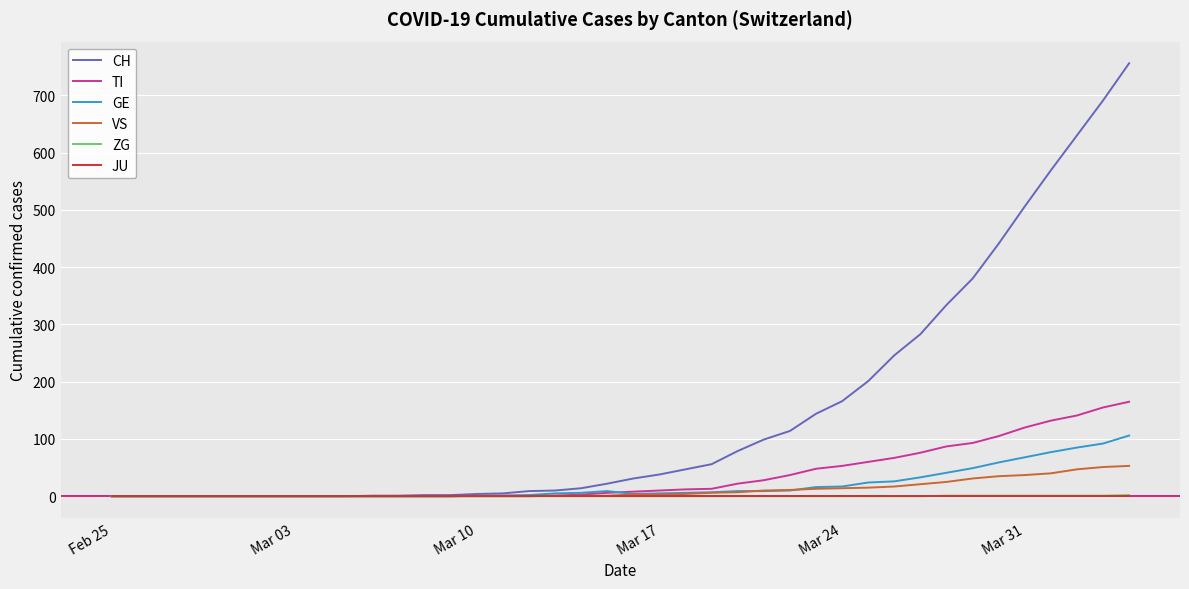

Which series has the largest range (max minus min)?

CH